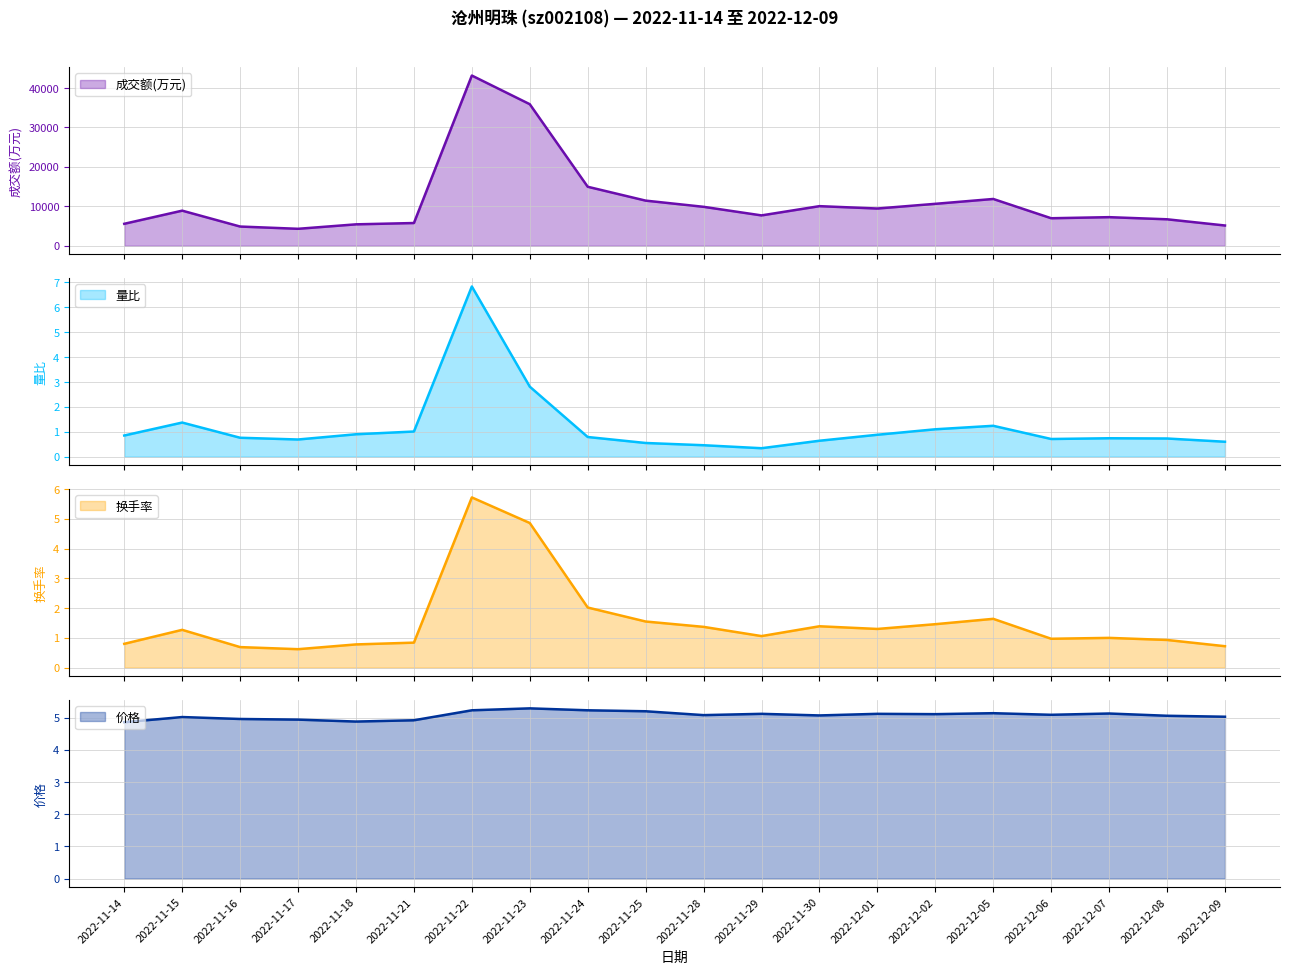

What position from the right is 2022-12-06?

4